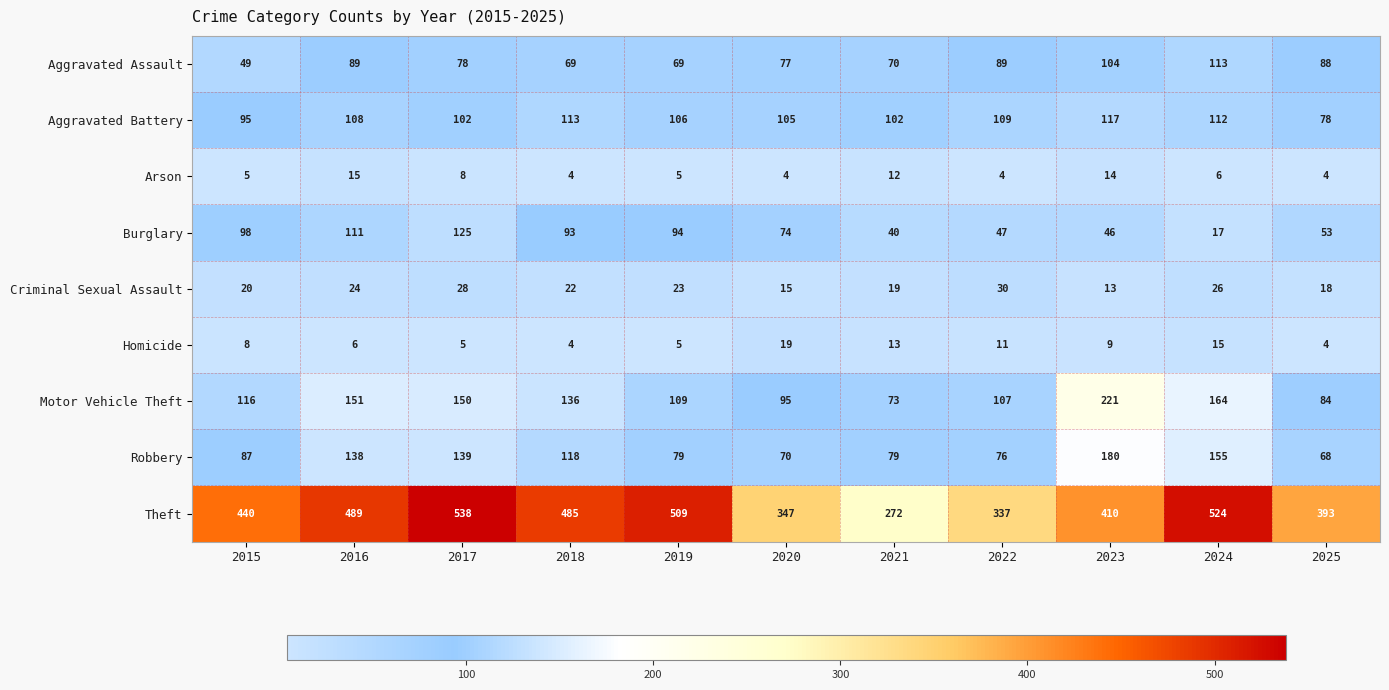

Which label corresponds to the largest value in the chart?

2017